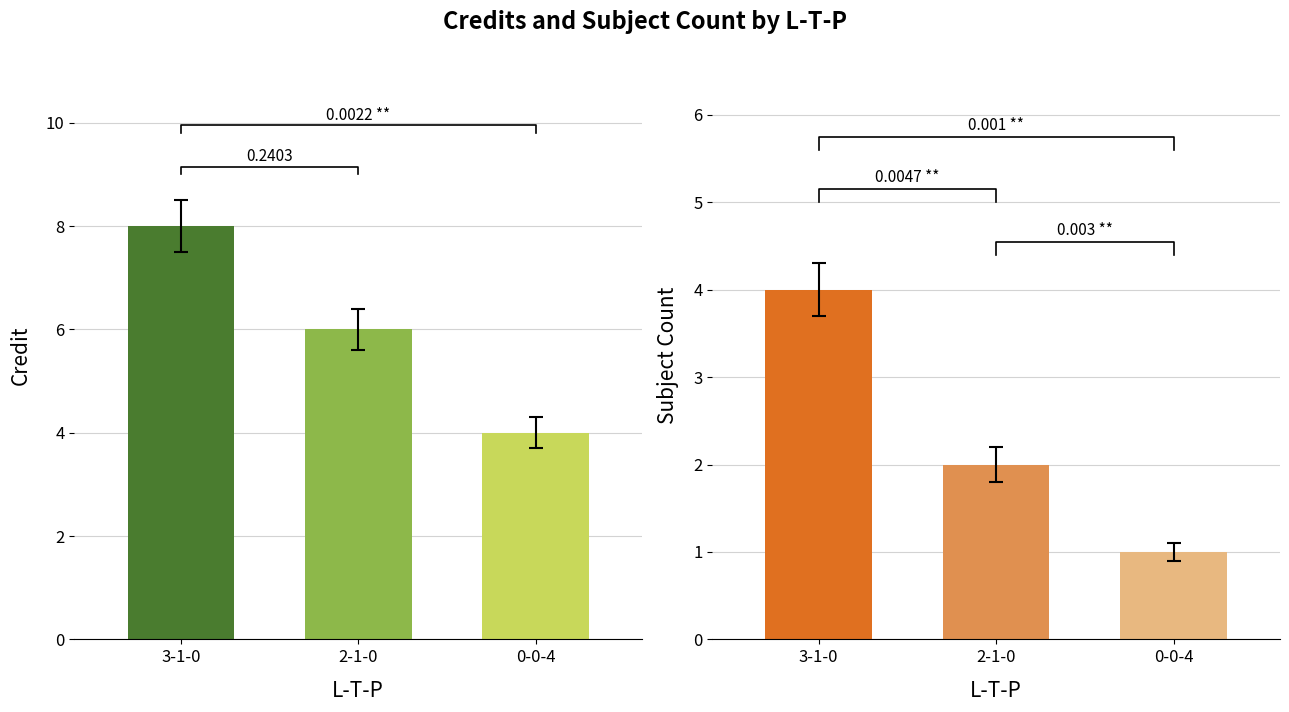

What is the maximum value shown in the chart?

8